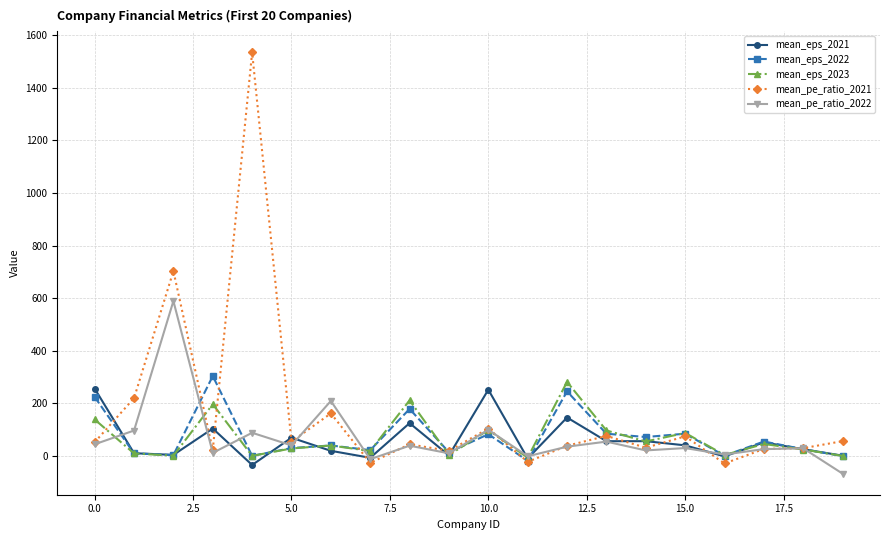

What is the highest value of the mean_pe_ratio_2021 series?

1535.4